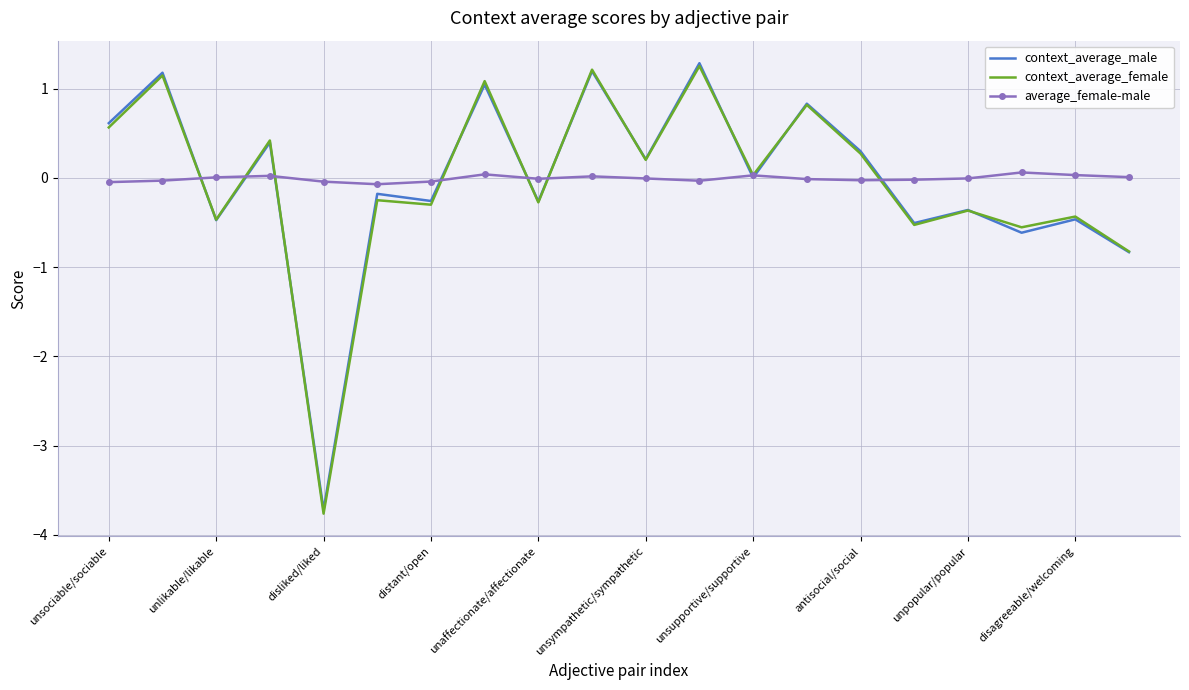

How many negative values does the context_average_female series have?

10